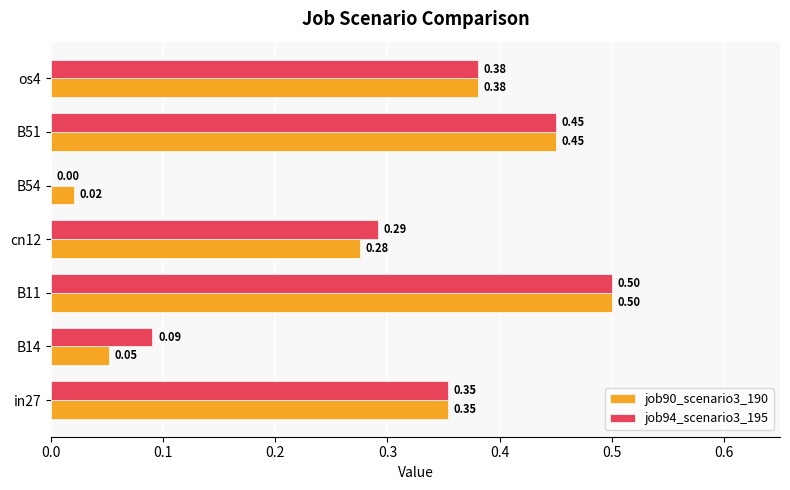

Which series changed the most between in27 and cn12?

job90_scenario3_190